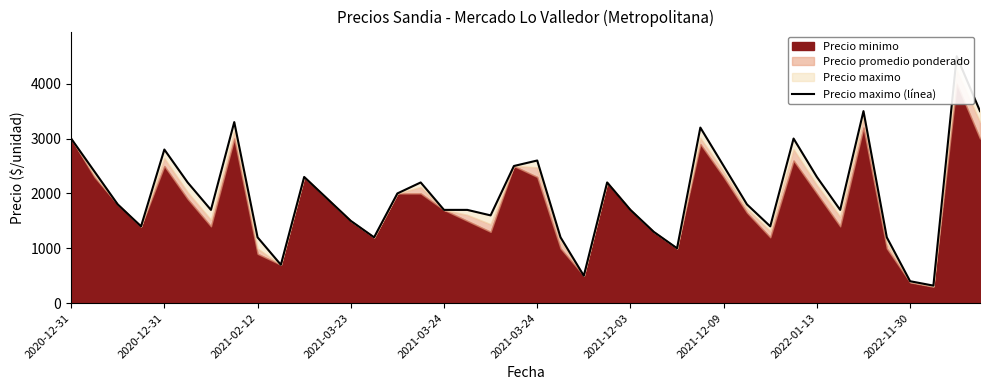

What is the change in value from 23 to 33?

-500